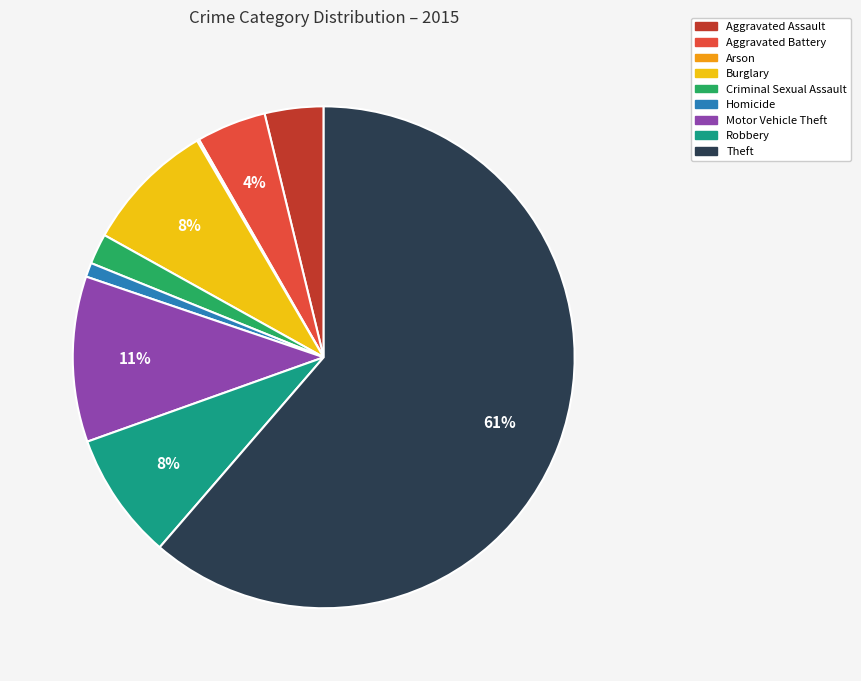

To the nearest percent, what is the difference between the Aggravated Assault and Robbery slice percentages?

4%